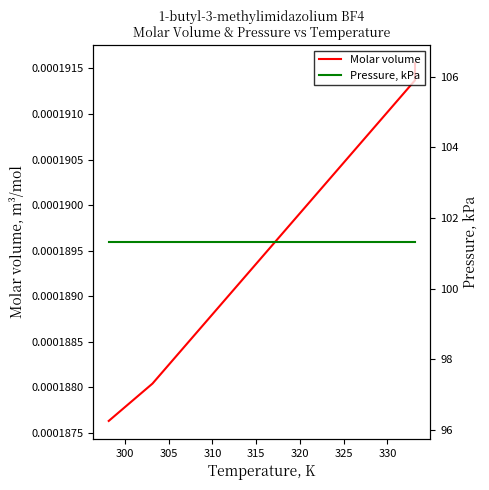

At 300, list the series in order from largest to smallest.

Pressure, kPa, Molar volume